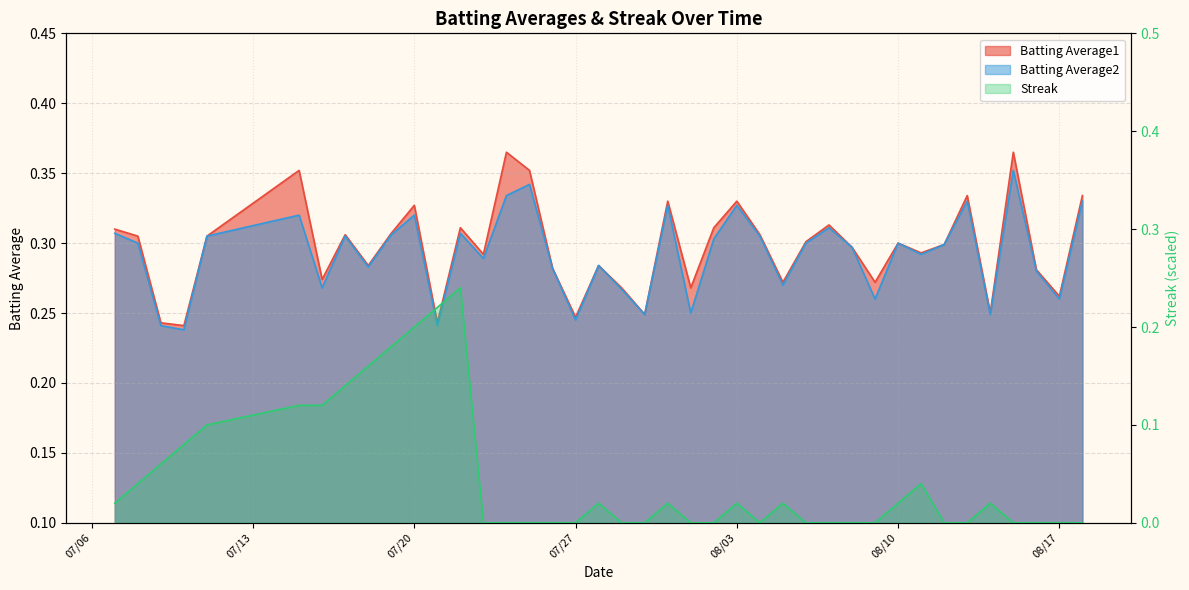

The value of Streak at 2010-07-15 is 0.1. True or false?

False